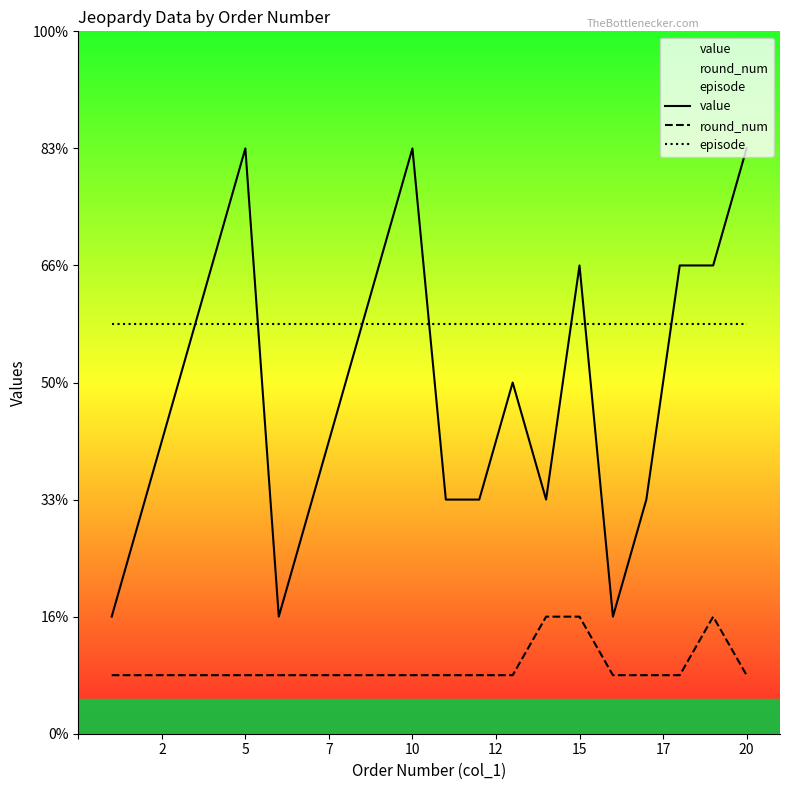

Which series has the largest total across all categories?

episode